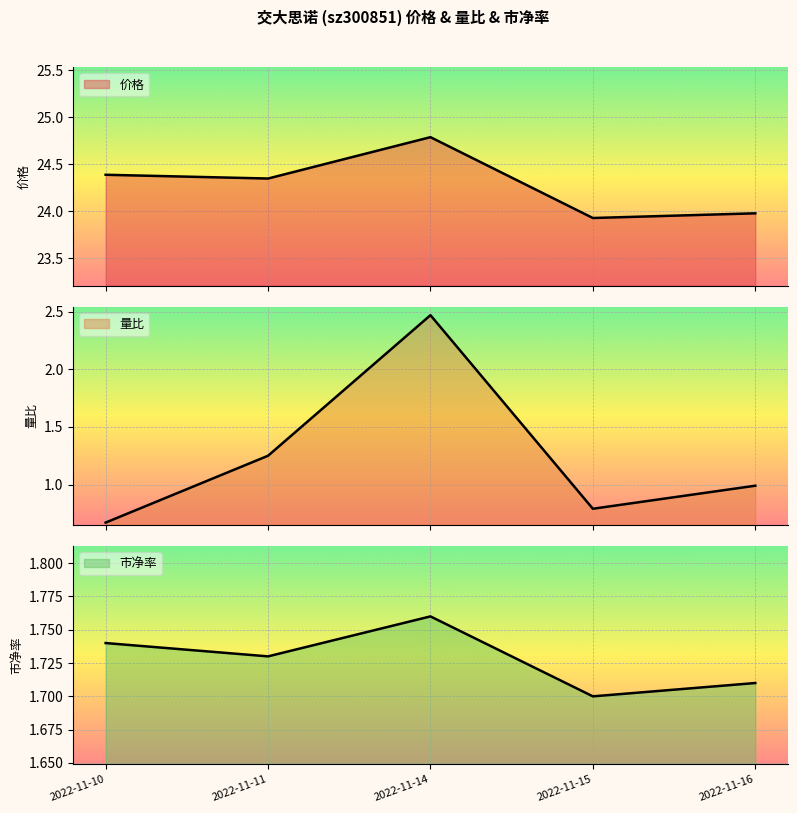

How many lines are shown in the chart?

3